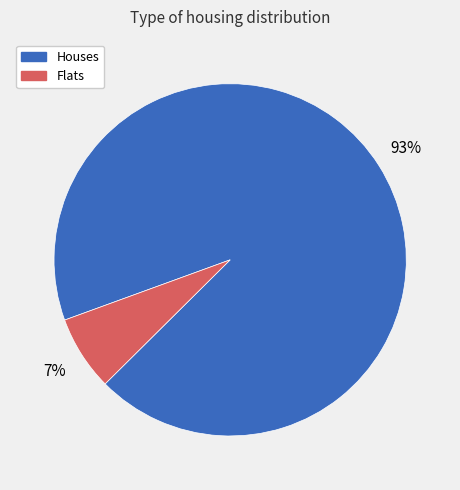

To the nearest percent, what is the average slice percentage?

50%